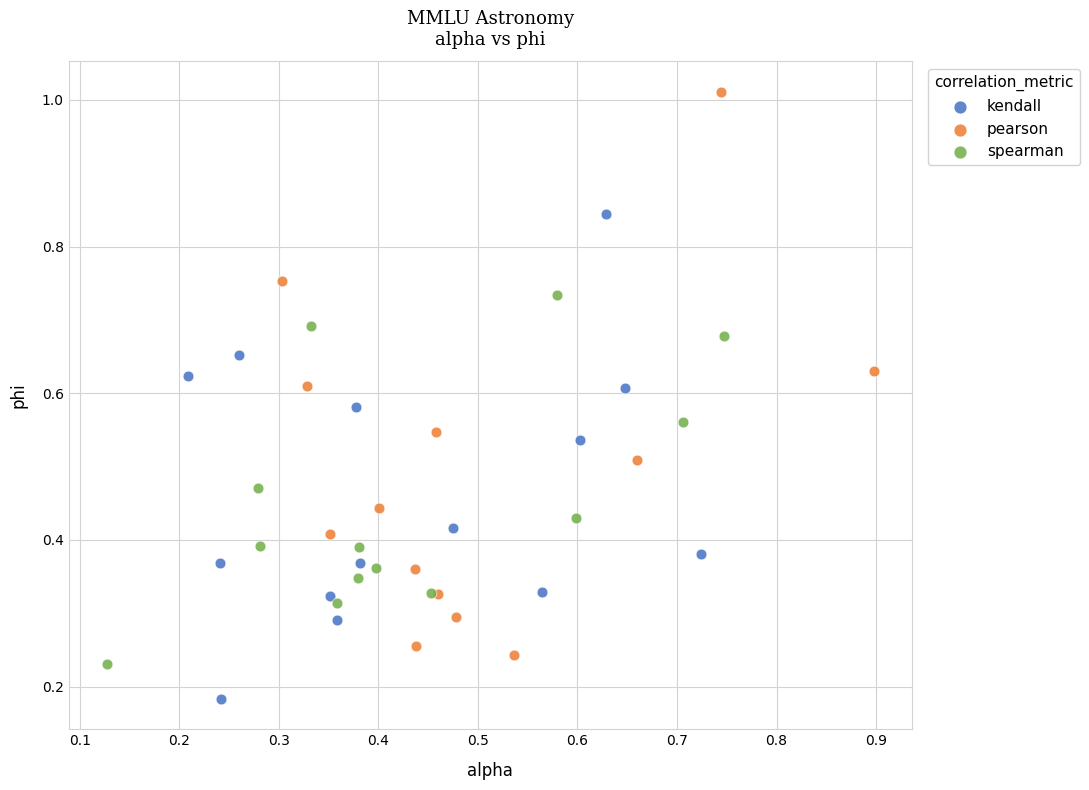

What are all the series names shown in the legend?

kendall, pearson, spearman